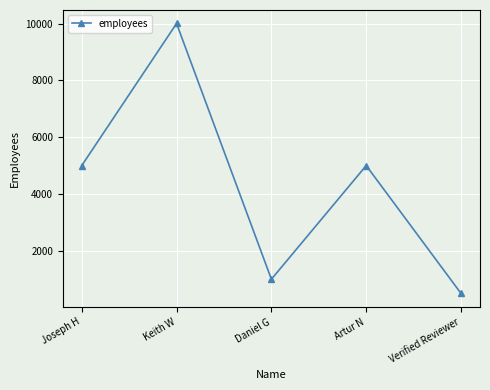

At which category does the chart reach its peak across all series?

Keith W